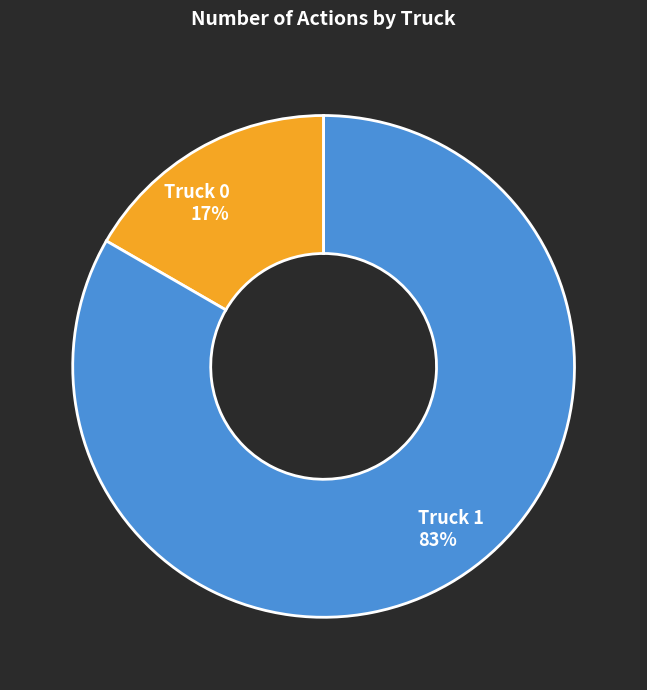

Is it true that Truck 1 is 77% of the pie?

False